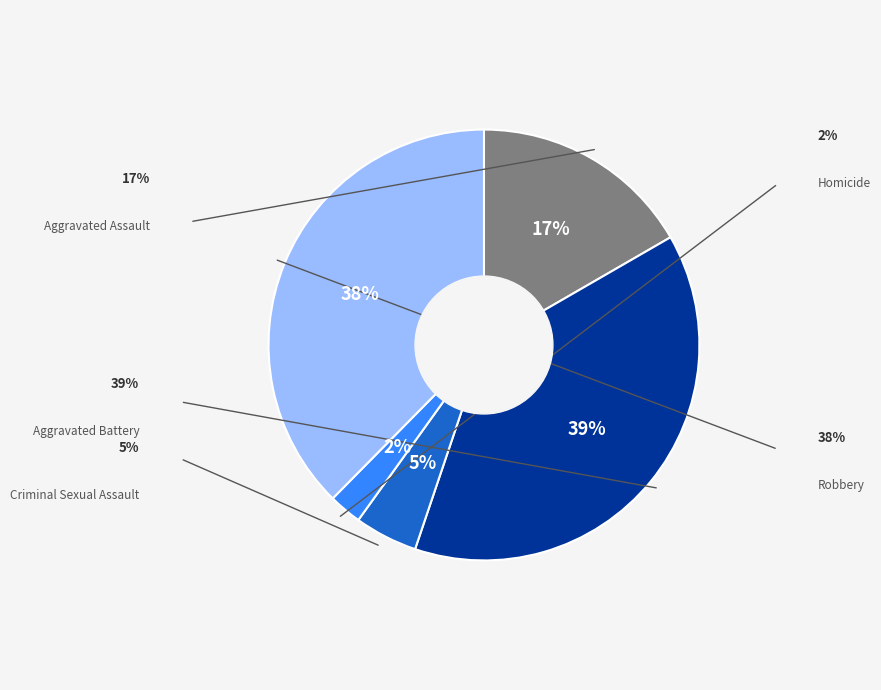

How many slices are in this pie chart?

5